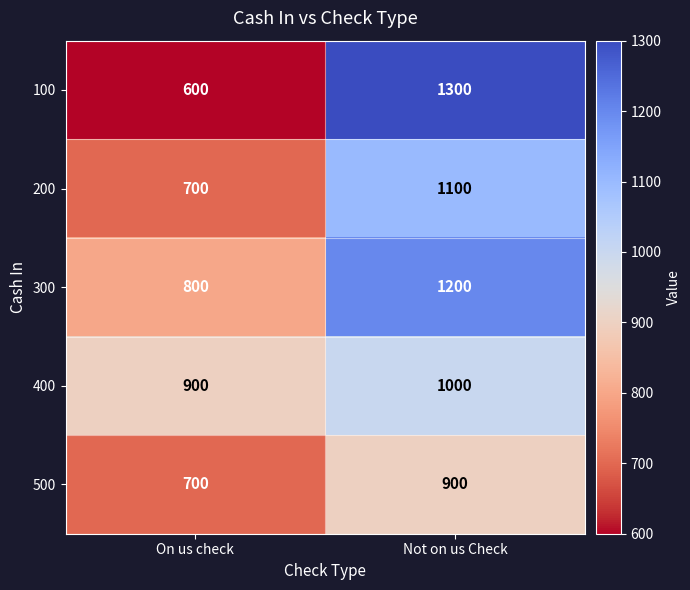

True or false: 500 has a value of 700 at On us check.

True